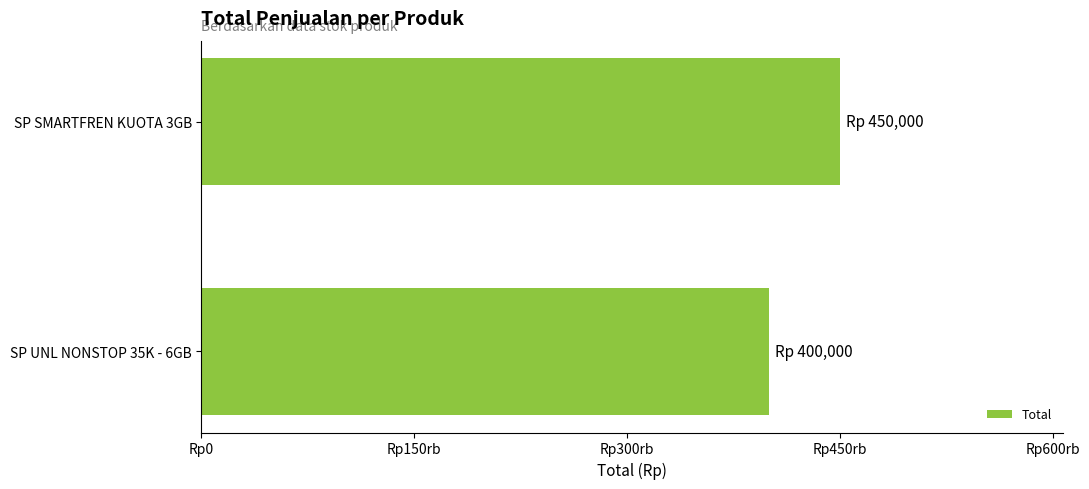

Does the chart contain any negative values?

No